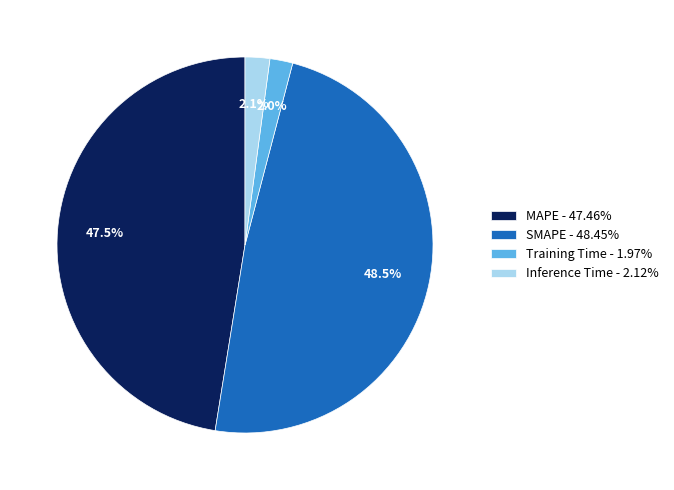

Is it true that Inference Time is 9% of the pie?

False